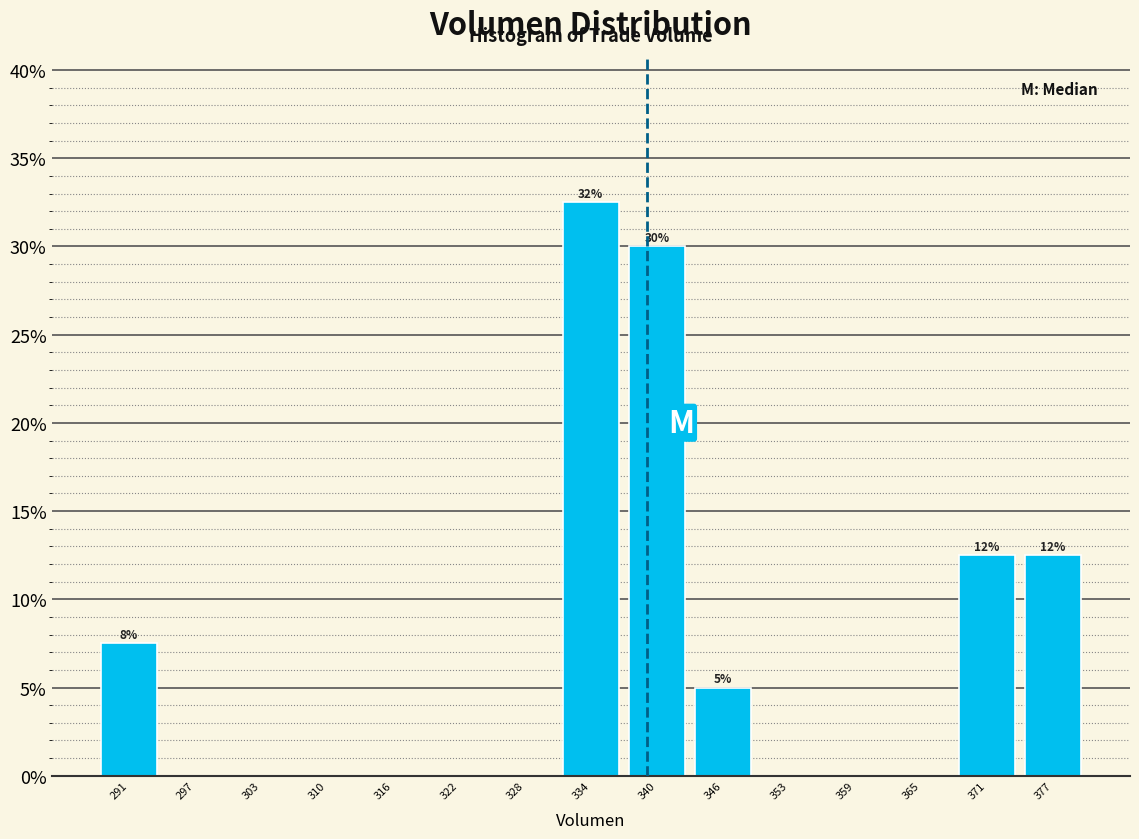

Which range on the x-axis has the tallest bar?

331 to 337